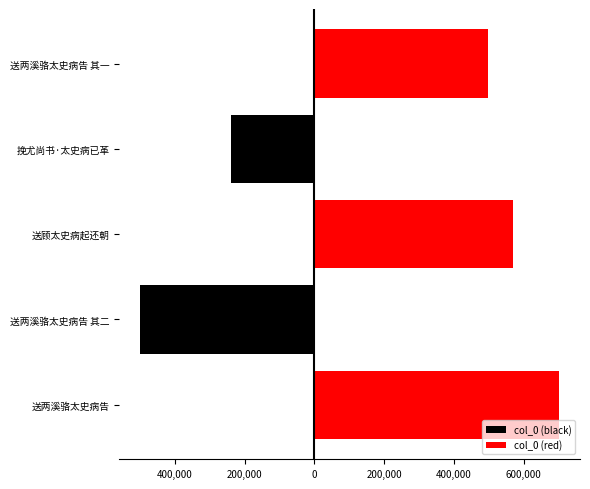

How many groups of bars are there?

5